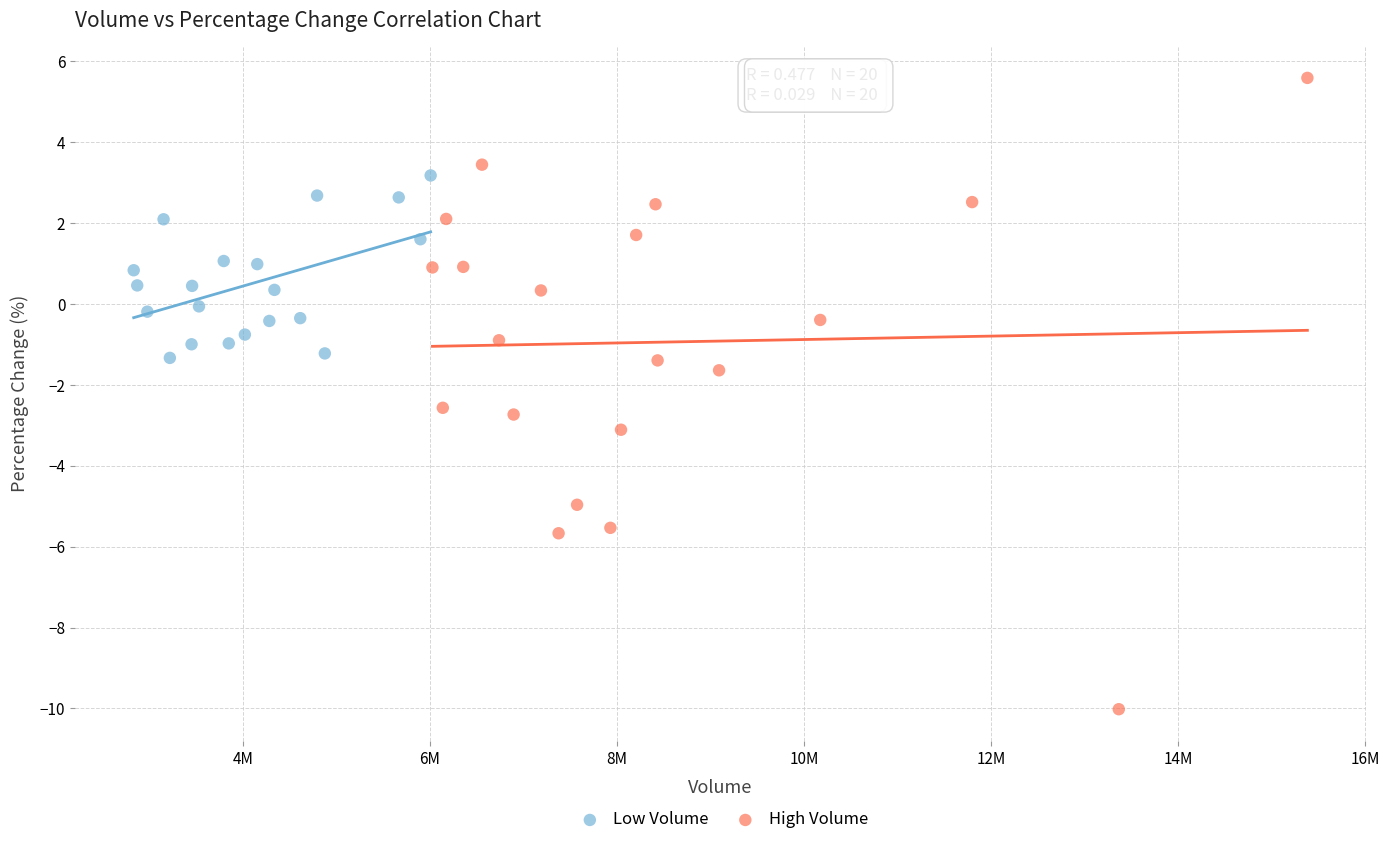

Which series has the widest spread of Y values?

High Volume